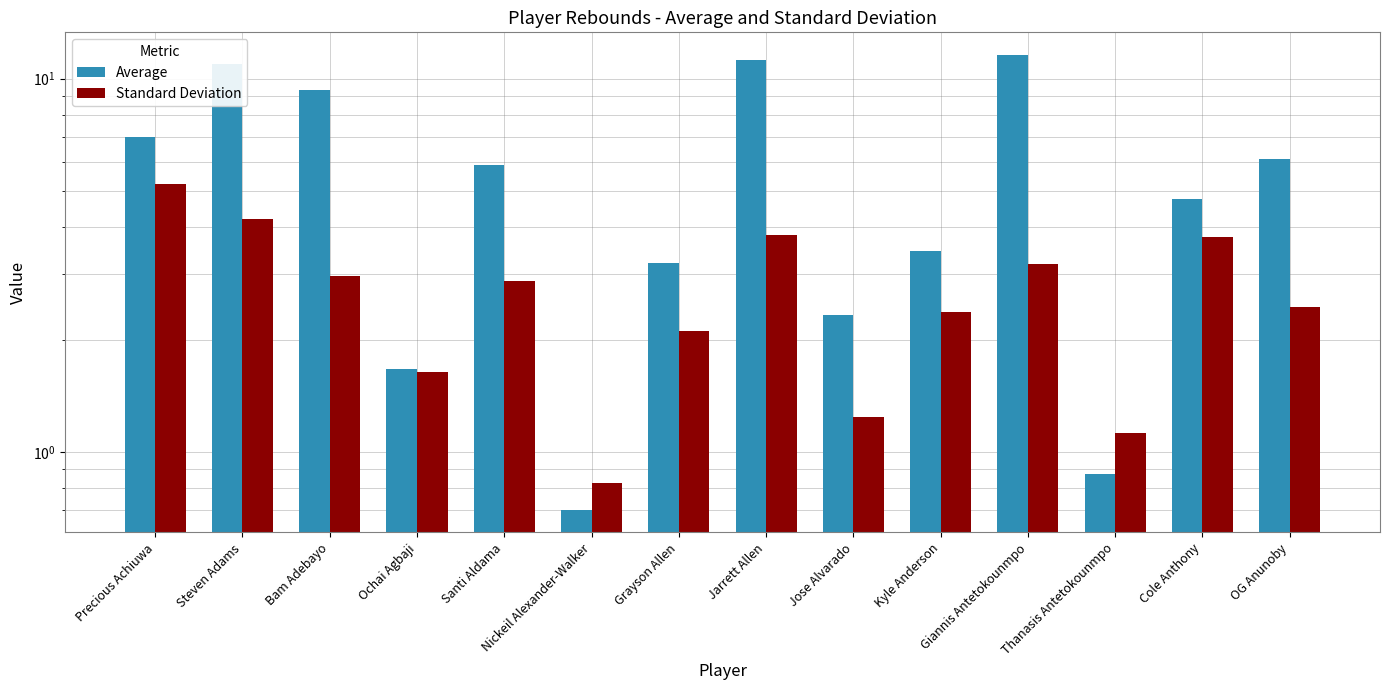

Are the bars grouped side by side (vs. stacked)?

Yes